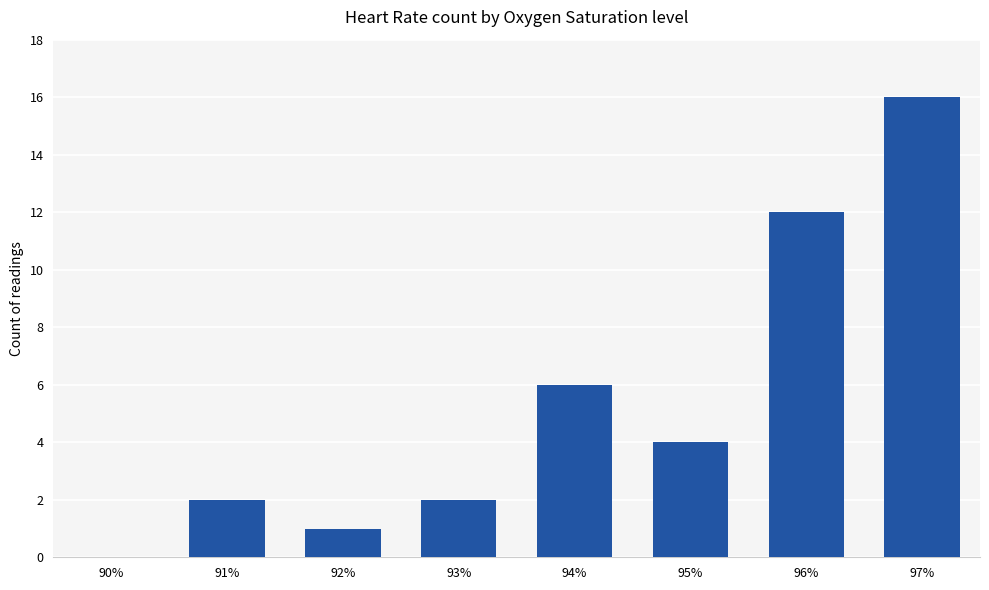

What is the maximum value shown in the chart?

16